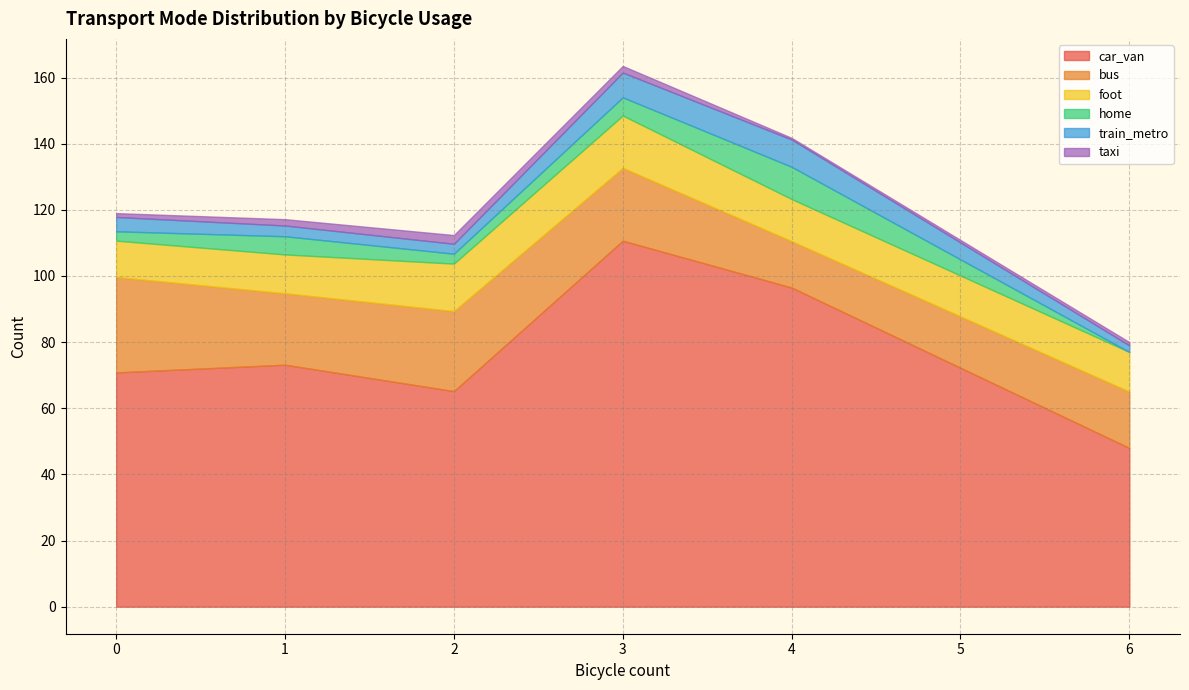

Count the number of data series in this chart.

6